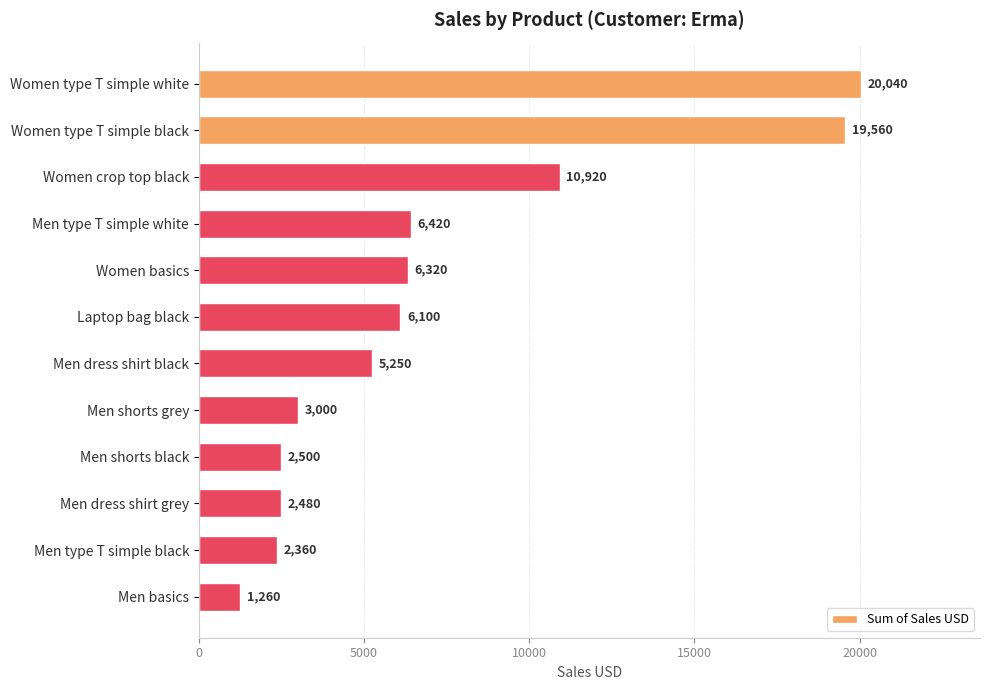

Between Men dress shirt black and Laptop bag black, which is larger?

Laptop bag black